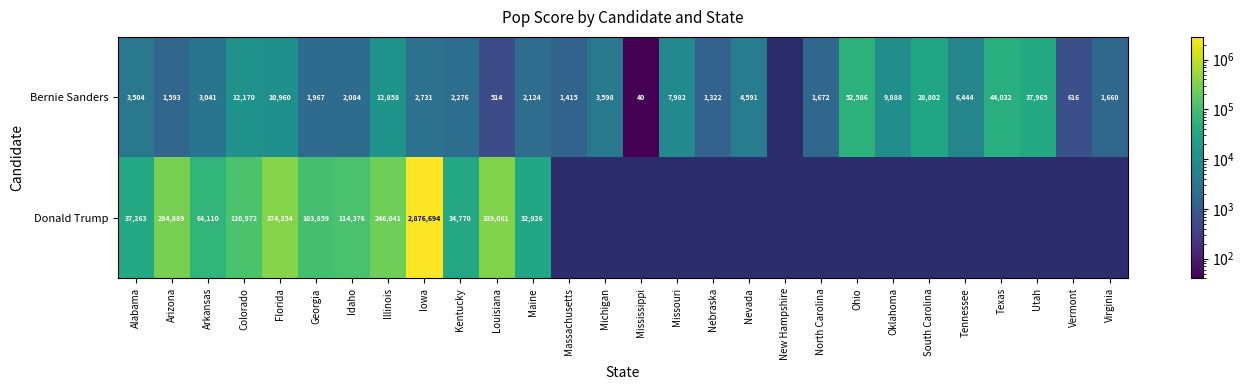

True or false: Bernie Sanders has a value of 3041.0 at Arkansas.

True